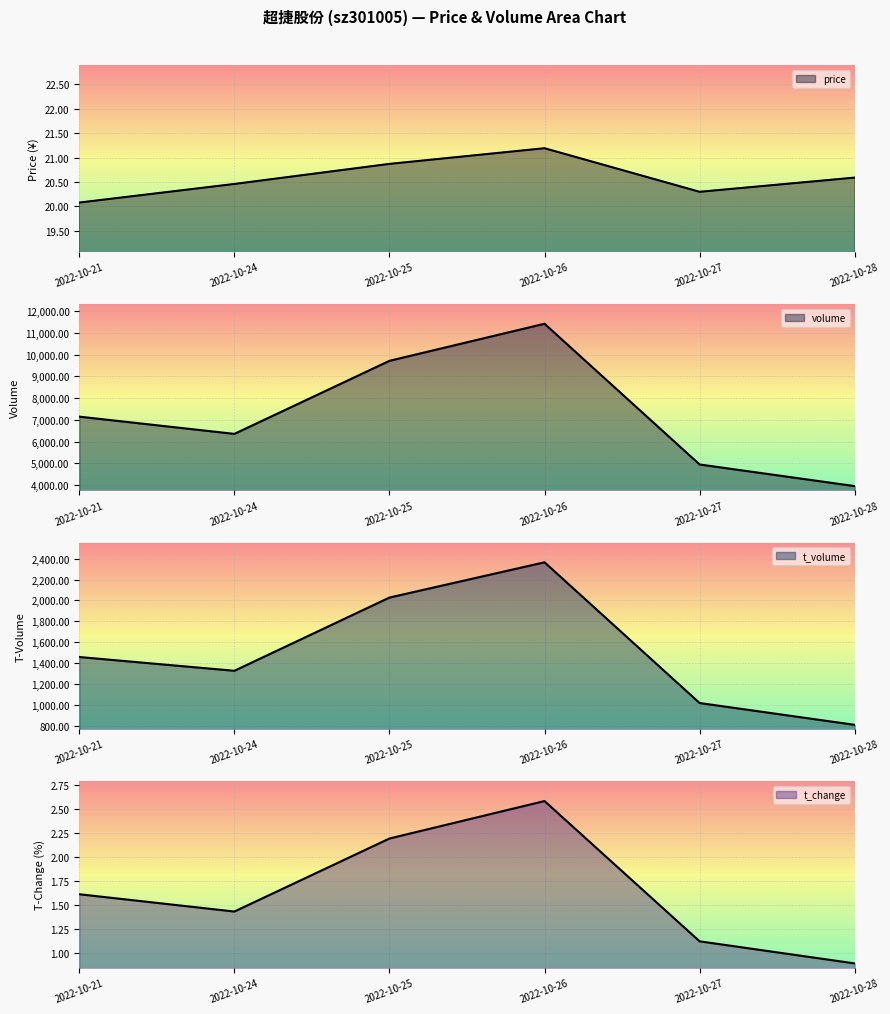

At which category does volume reach its first local valley?

2022-10-24